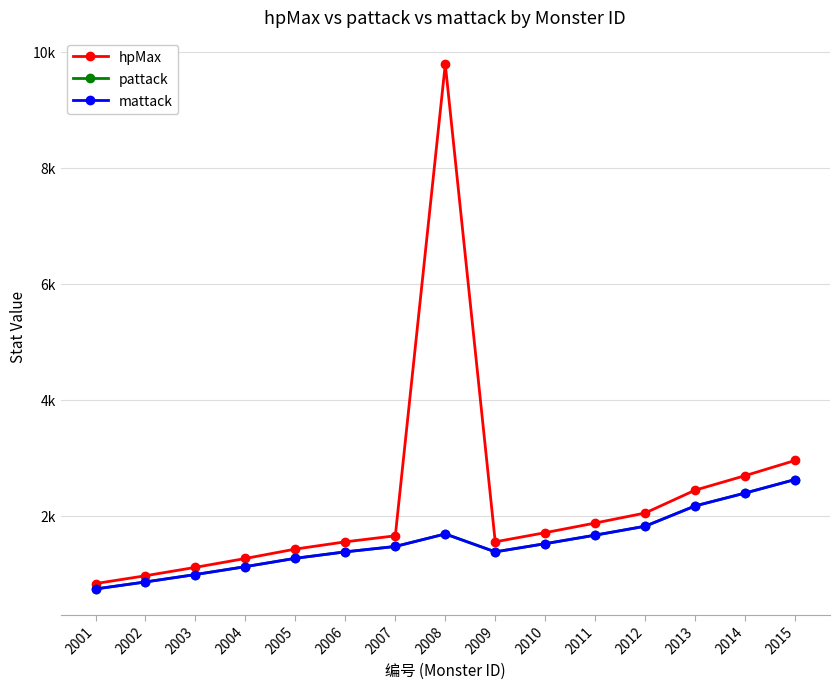

What is the maximum value for mattack?

2630